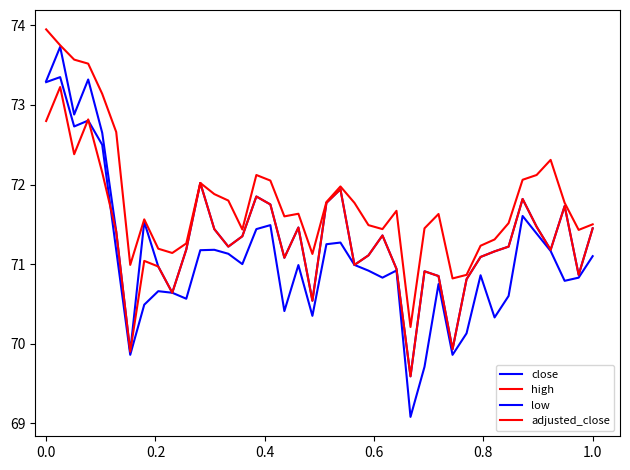

Does the chart have visible grid lines?

No